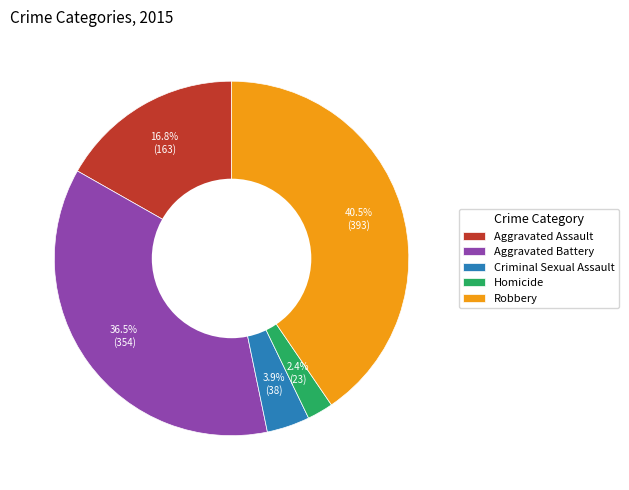

Is there a majority slice in this chart?

No